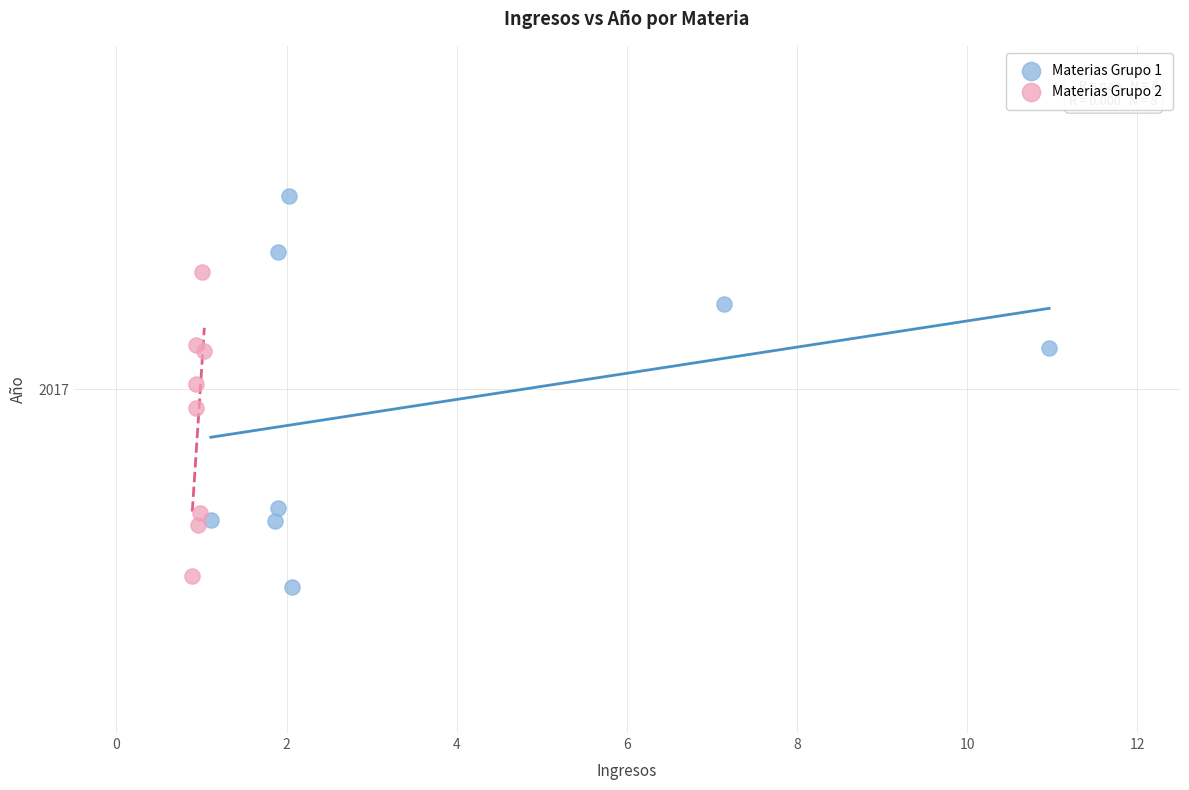

Which series reaches the maximum Y coordinate?

Materias Grupo 1